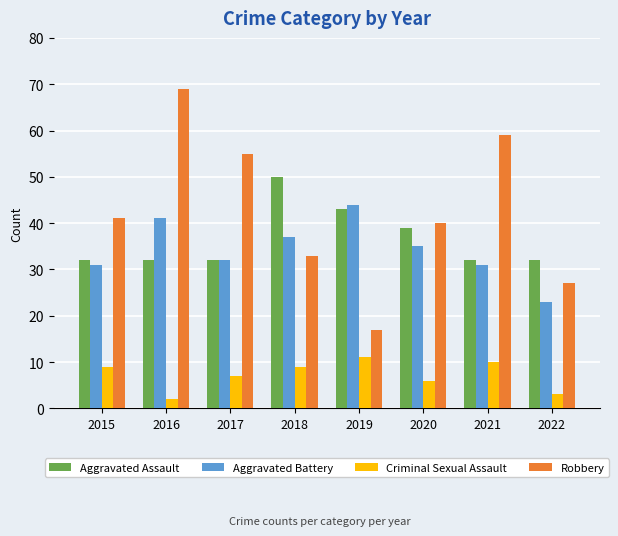

The Criminal Sexual Assault series shows 7 at 2017. True or false?

True